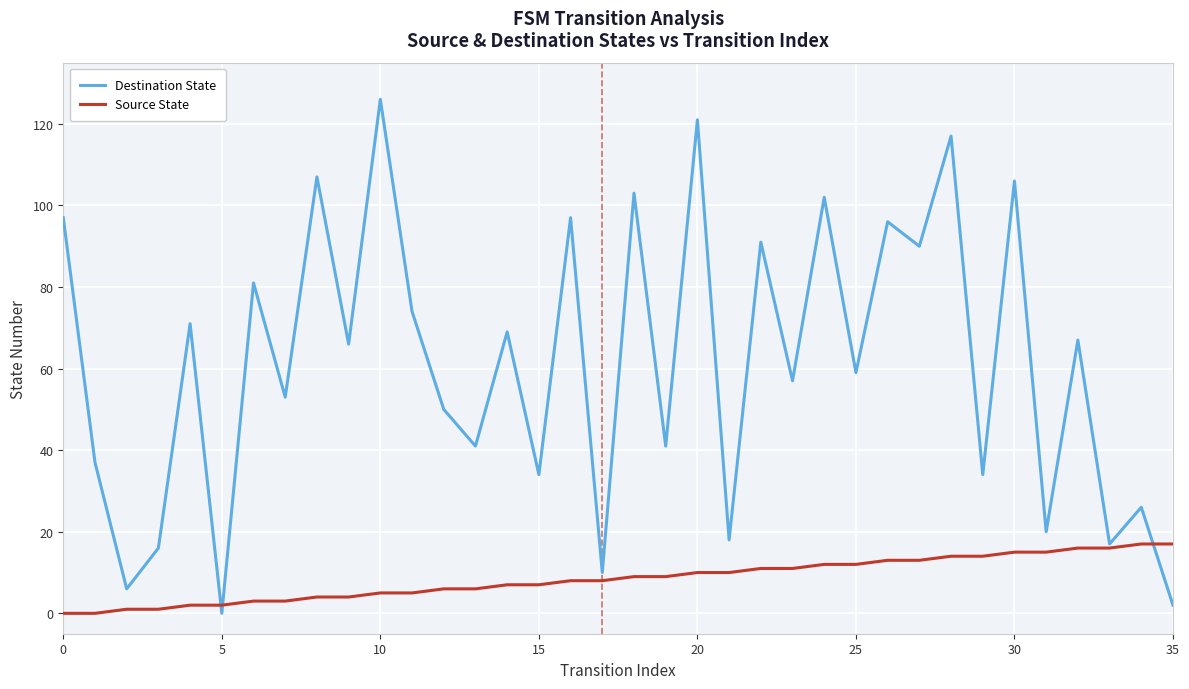

Count the number of categories in the chart.

36